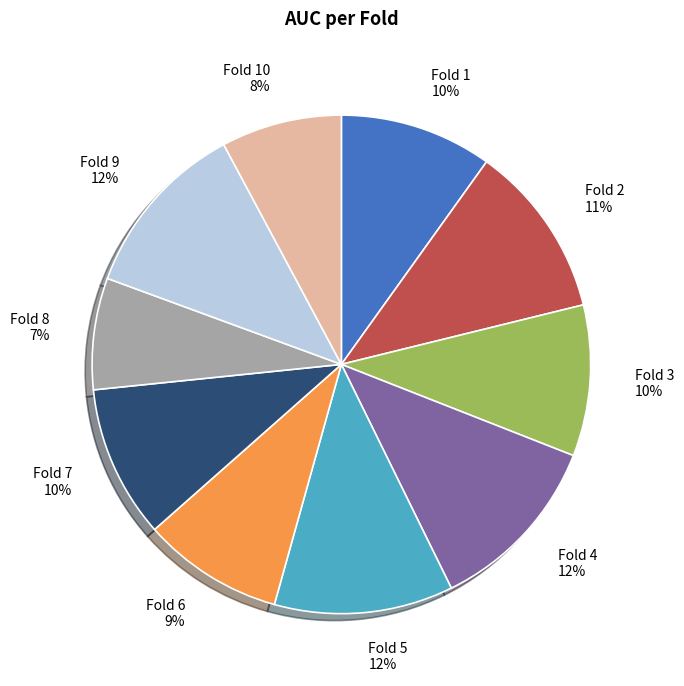

What percentage is the Fold 5 slice, to the nearest percent?

12%